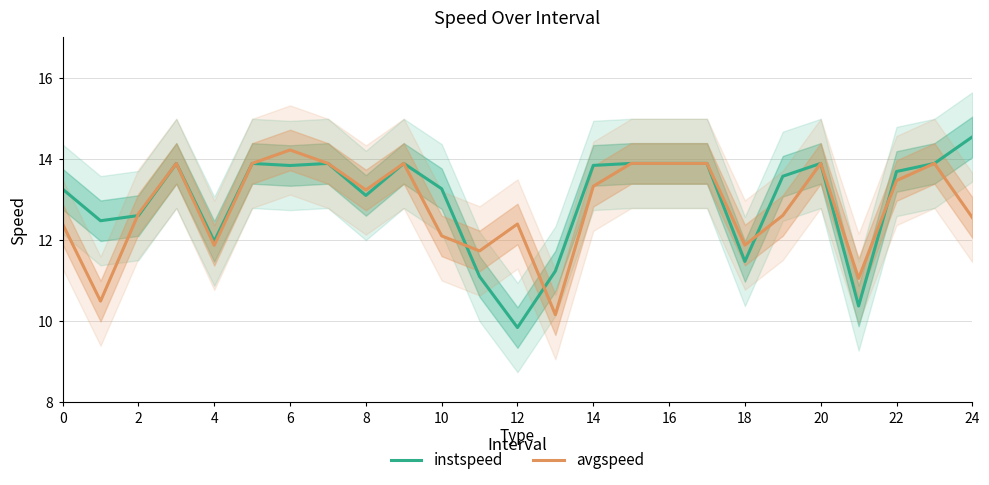

The avgspeed series shows 11.9 at 4. True or false?

True